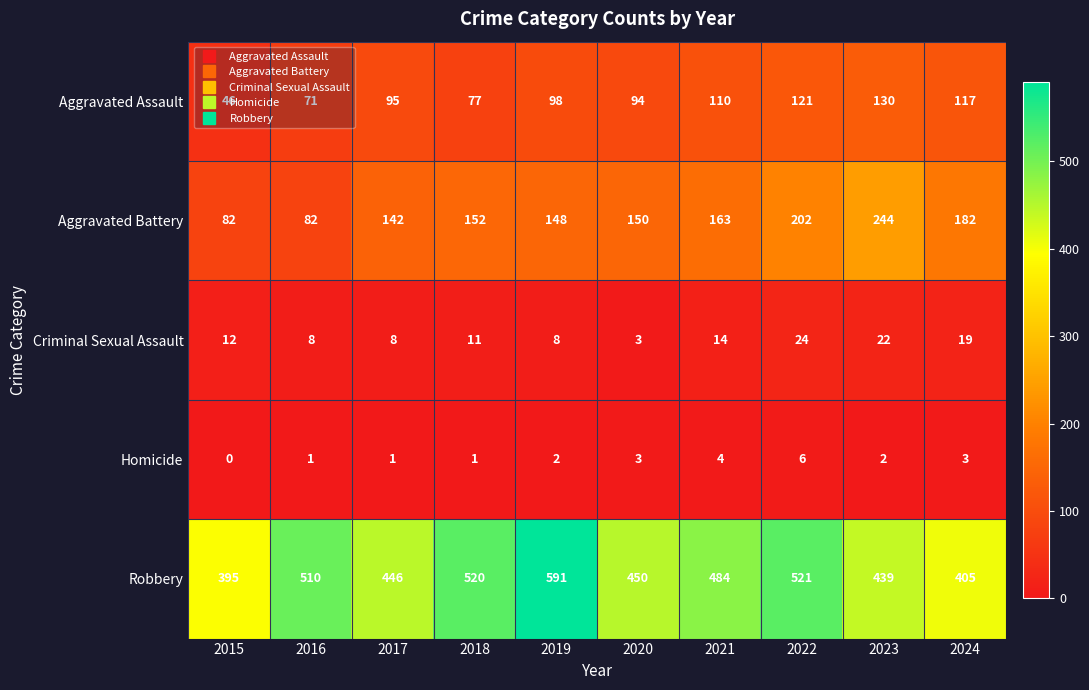

Which category has the highest value across all series?

2019